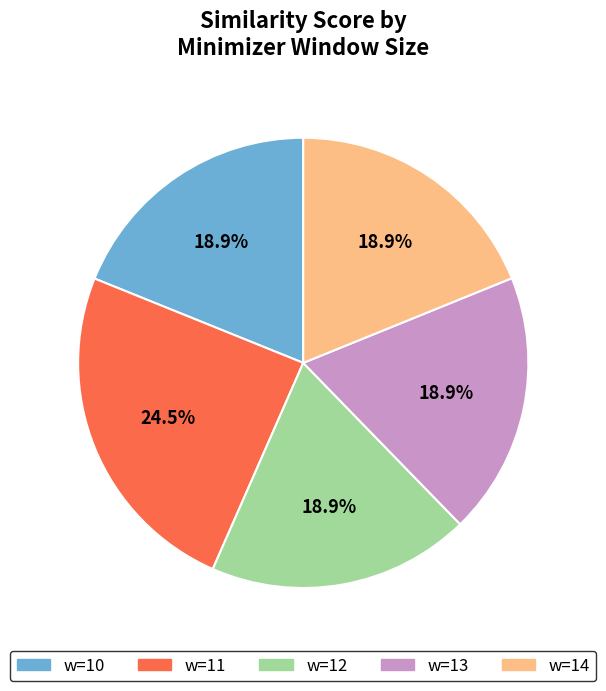

Is there any slice that represents more than half of the pie?

No